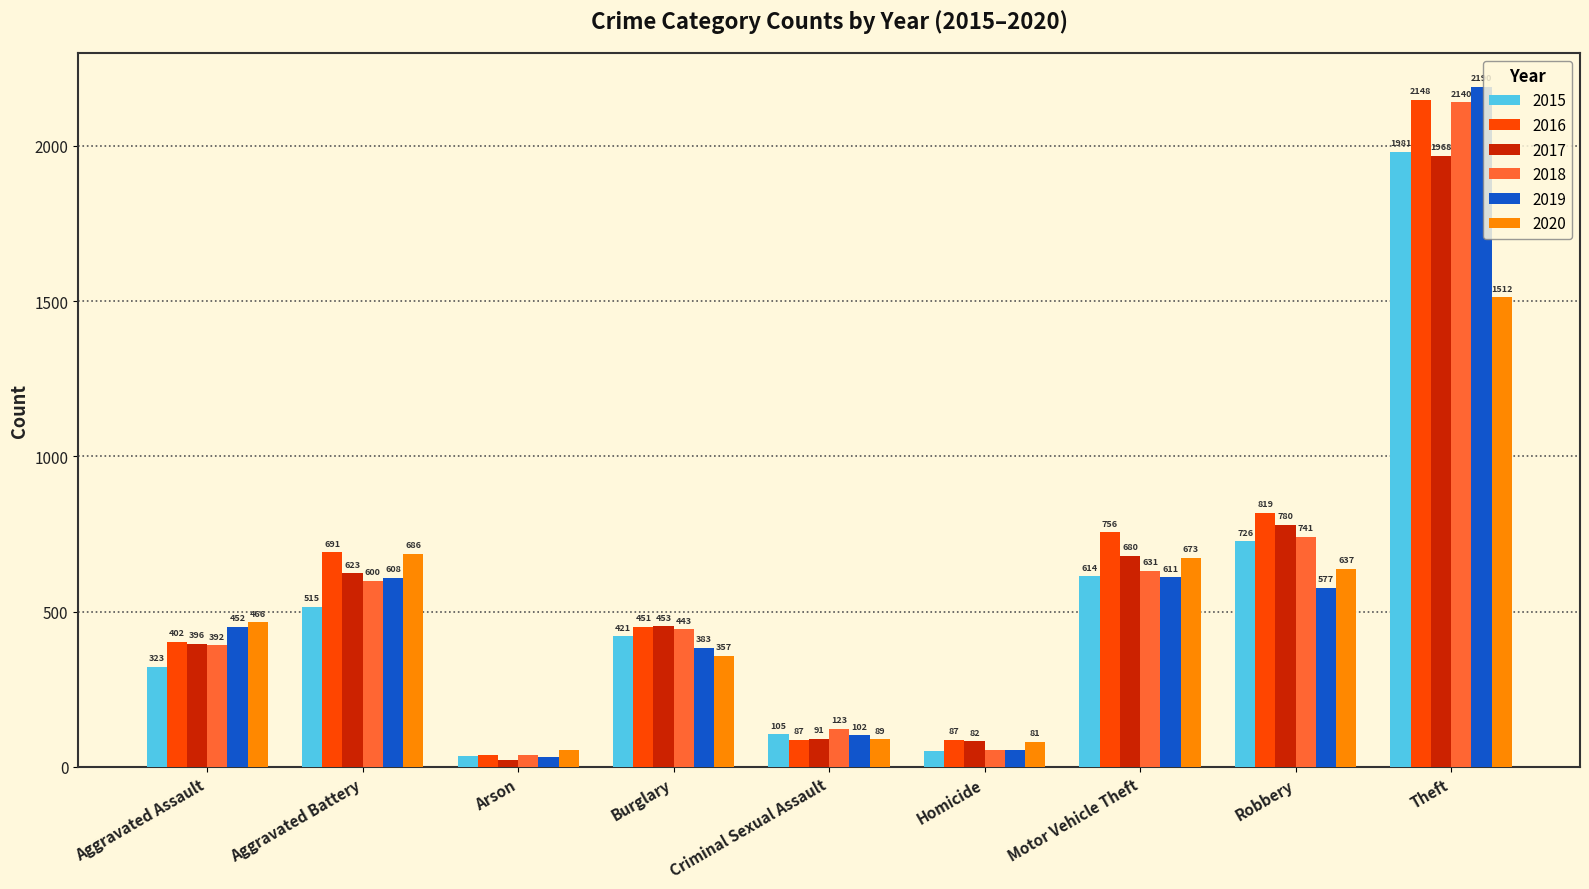

Reading right to left, list all the values displayed in this chart.

2015: Theft=1981	Robbery=726	Motor Vehicle Theft=614	Homicide=50	Criminal Sexual Assault=105	Burglary=421	Arson=35	Aggravated Battery=515	Aggravated Assault=323
2016: Theft=2148	Robbery=819	Motor Vehicle Theft=756	Homicide=87	Criminal Sexual Assault=87	Burglary=451	Arson=40	Aggravated Battery=691	Aggravated Assault=402
2017: Theft=1968	Robbery=780	Motor Vehicle Theft=680	Homicide=82	Criminal Sexual Assault=91	Burglary=453	Arson=23	Aggravated Battery=623	Aggravated Assault=396
2018: Theft=2140	Robbery=741	Motor Vehicle Theft=631	Homicide=56	Criminal Sexual Assault=123	Burglary=443	Arson=37	Aggravated Battery=600	Aggravated Assault=392
2019: Theft=2190	Robbery=577	Motor Vehicle Theft=611	Homicide=53	Criminal Sexual Assault=102	Burglary=383	Arson=32	Aggravated Battery=608	Aggravated Assault=452
2020: Theft=1512	Robbery=637	Motor Vehicle Theft=673	Homicide=81	Criminal Sexual Assault=89	Burglary=357	Arson=55	Aggravated Battery=686	Aggravated Assault=466